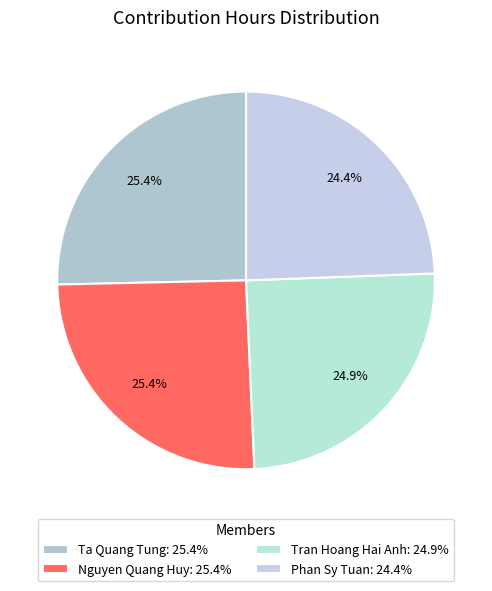

How many slices are in this pie chart?

4